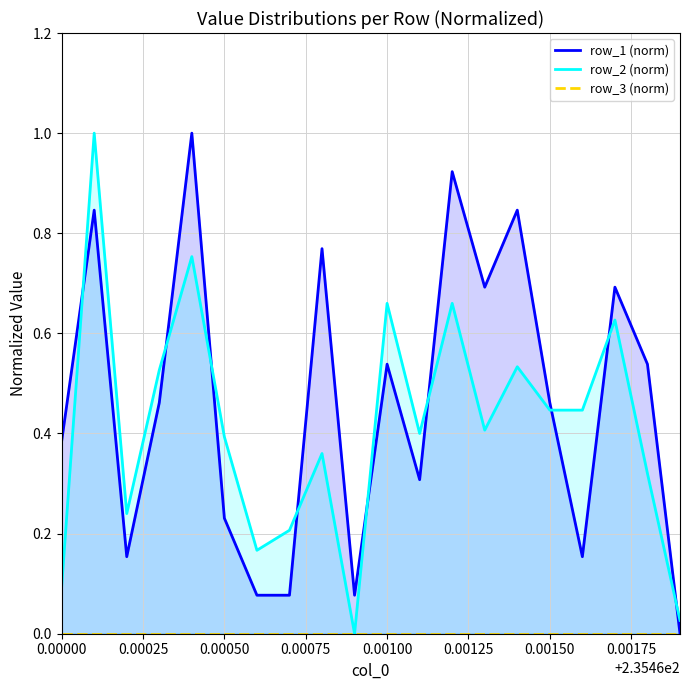

What position from the right is 0.00100?

10